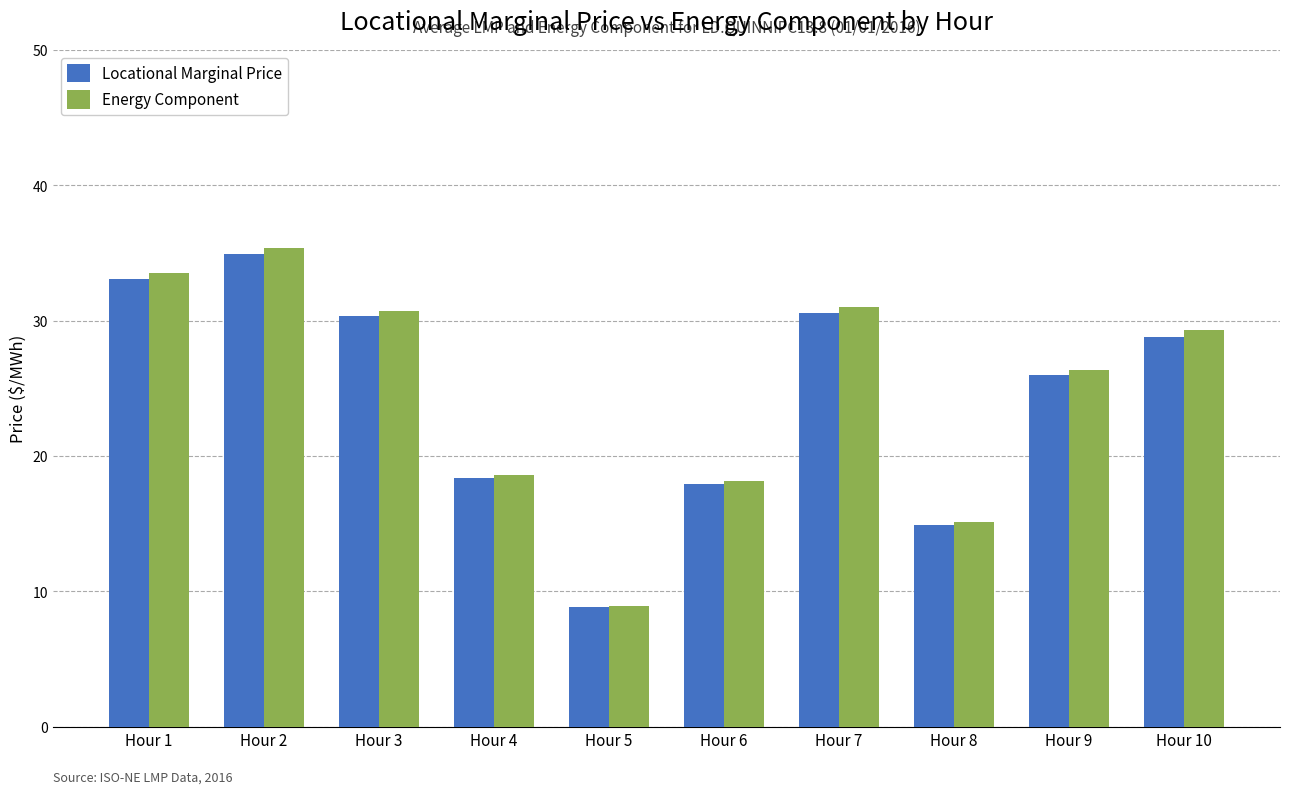

At which category does the chart reach its minimum across all series?

Hour 5